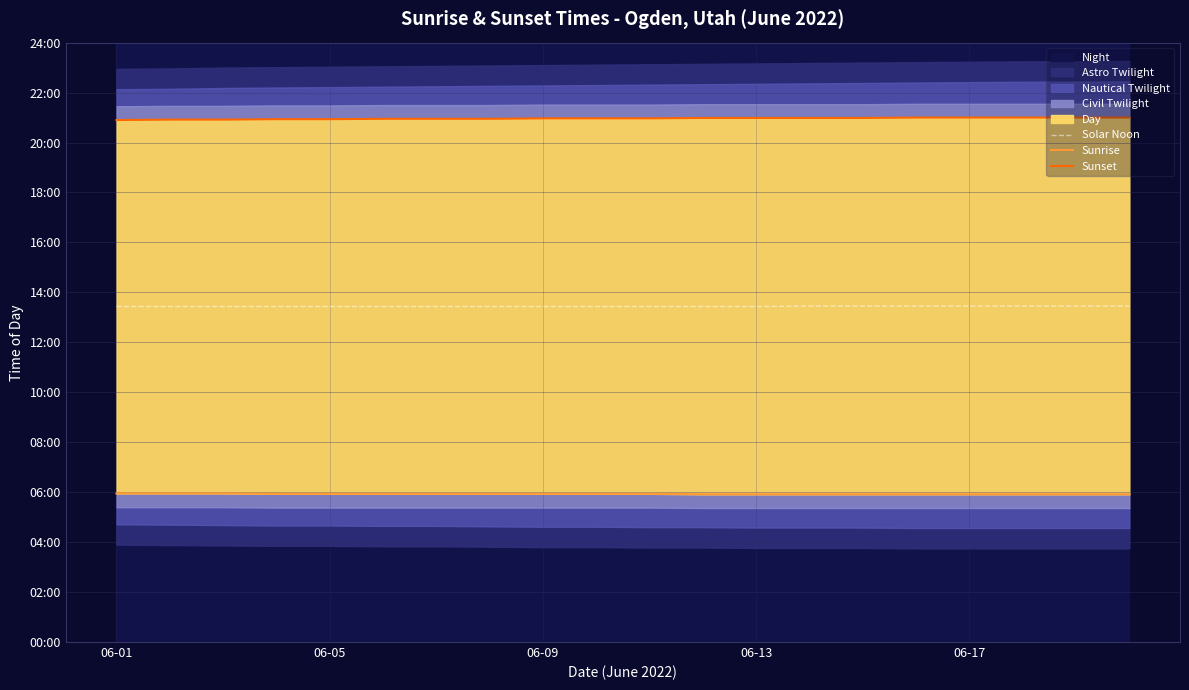

True or false: Sunset and Sunrise cross at least once.

False